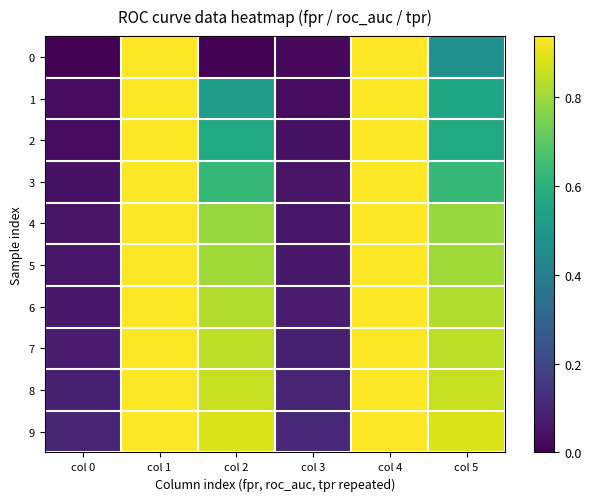

At which category is the sum across all series the highest?

col 1